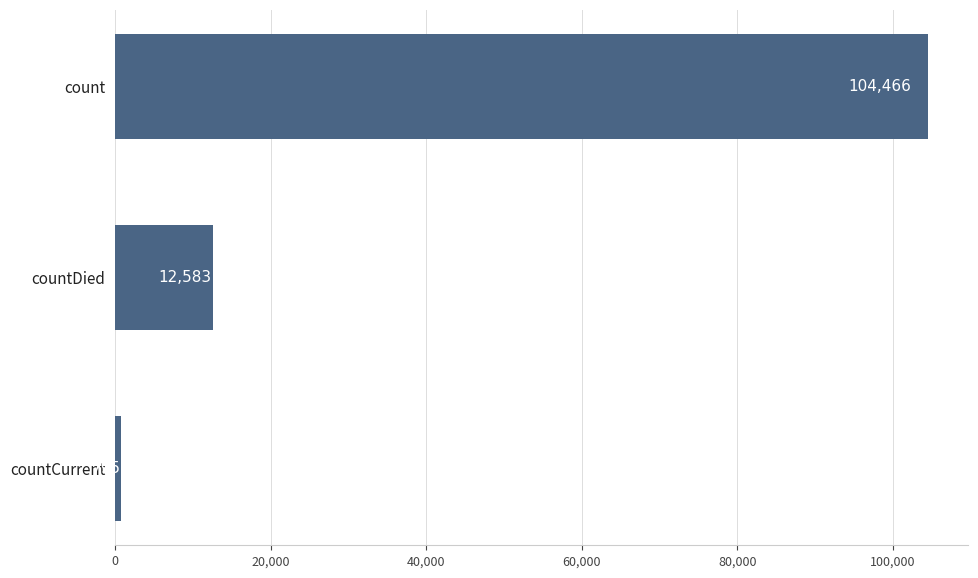

Reading bottom to top, list all the values displayed in this chart.

795	12583	104466